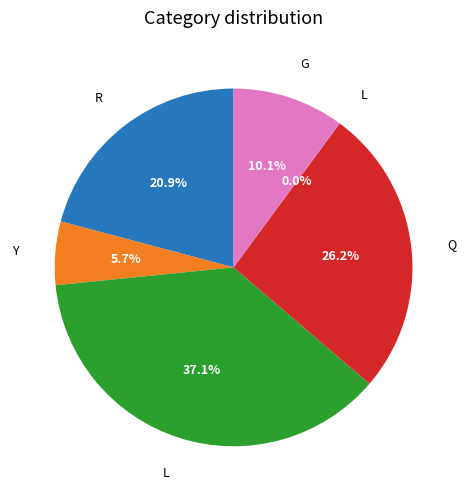

Is there a majority slice in this chart?

No